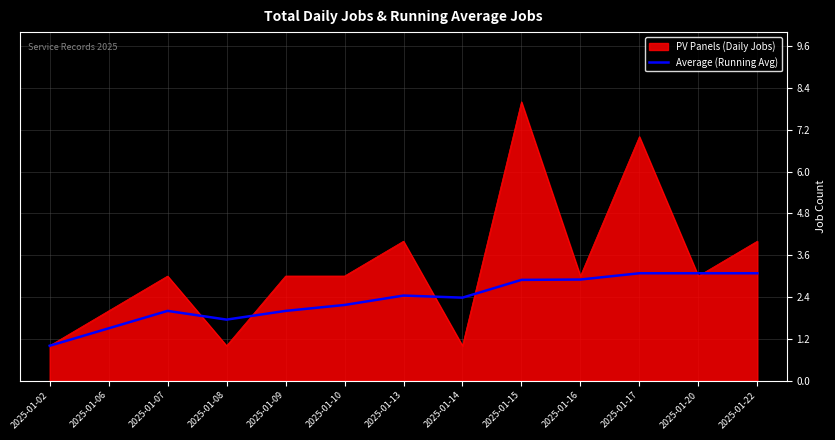

True or false: PV Panels (Daily Jobs) has a value of 3.0 at 2025-01-10.

True